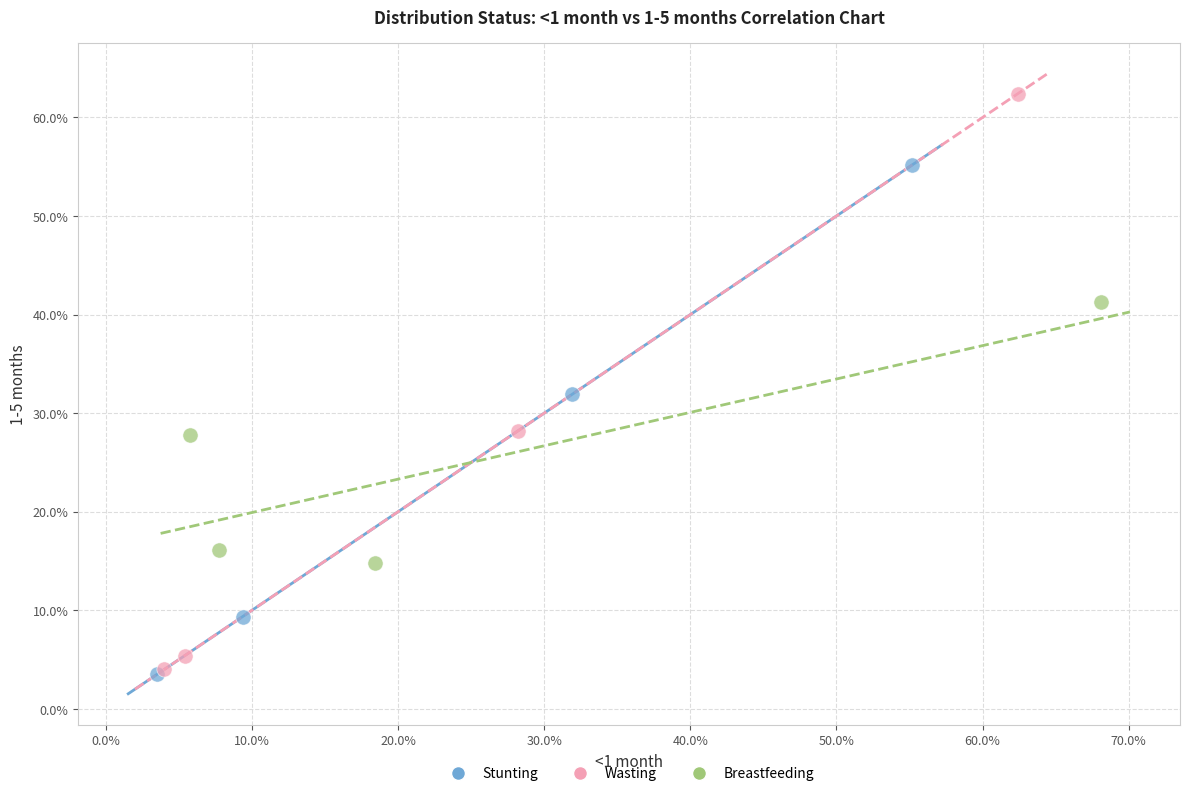

What are all the series names shown in the legend?

Stunting, Wasting, Breastfeeding